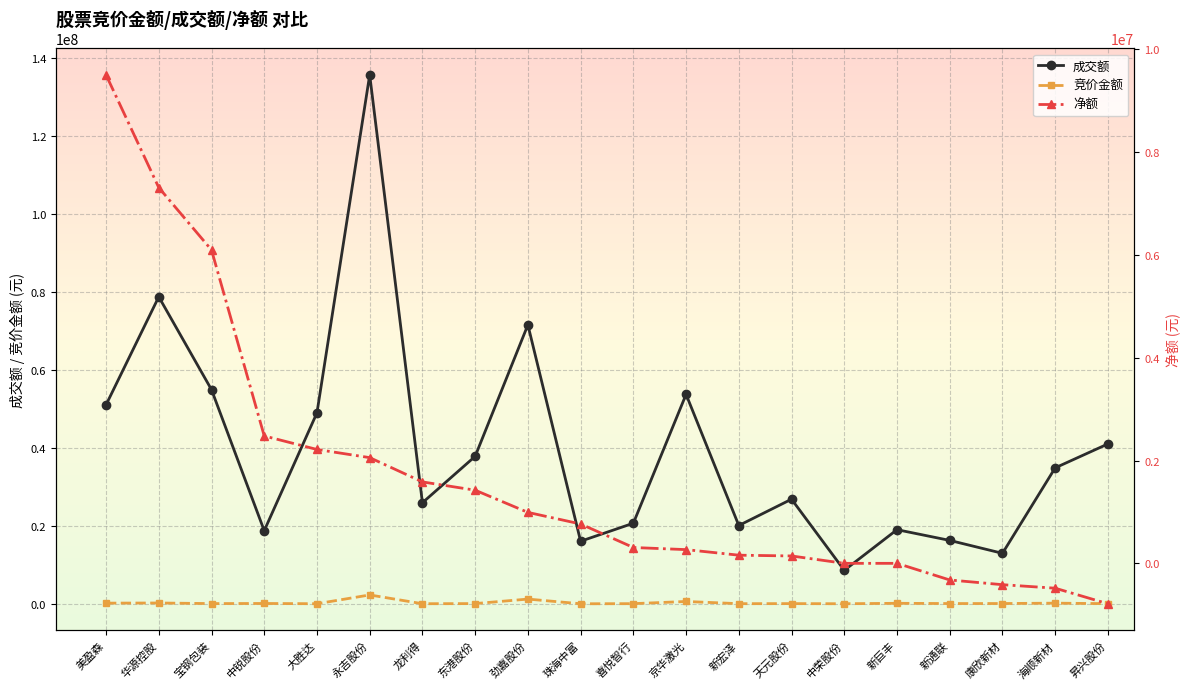

What is the difference between the maximum and minimum values in the 竞价金额 series?

2263394